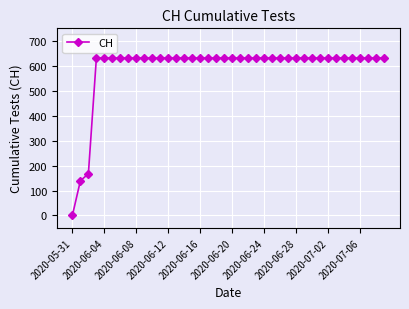

What is the average value?

591